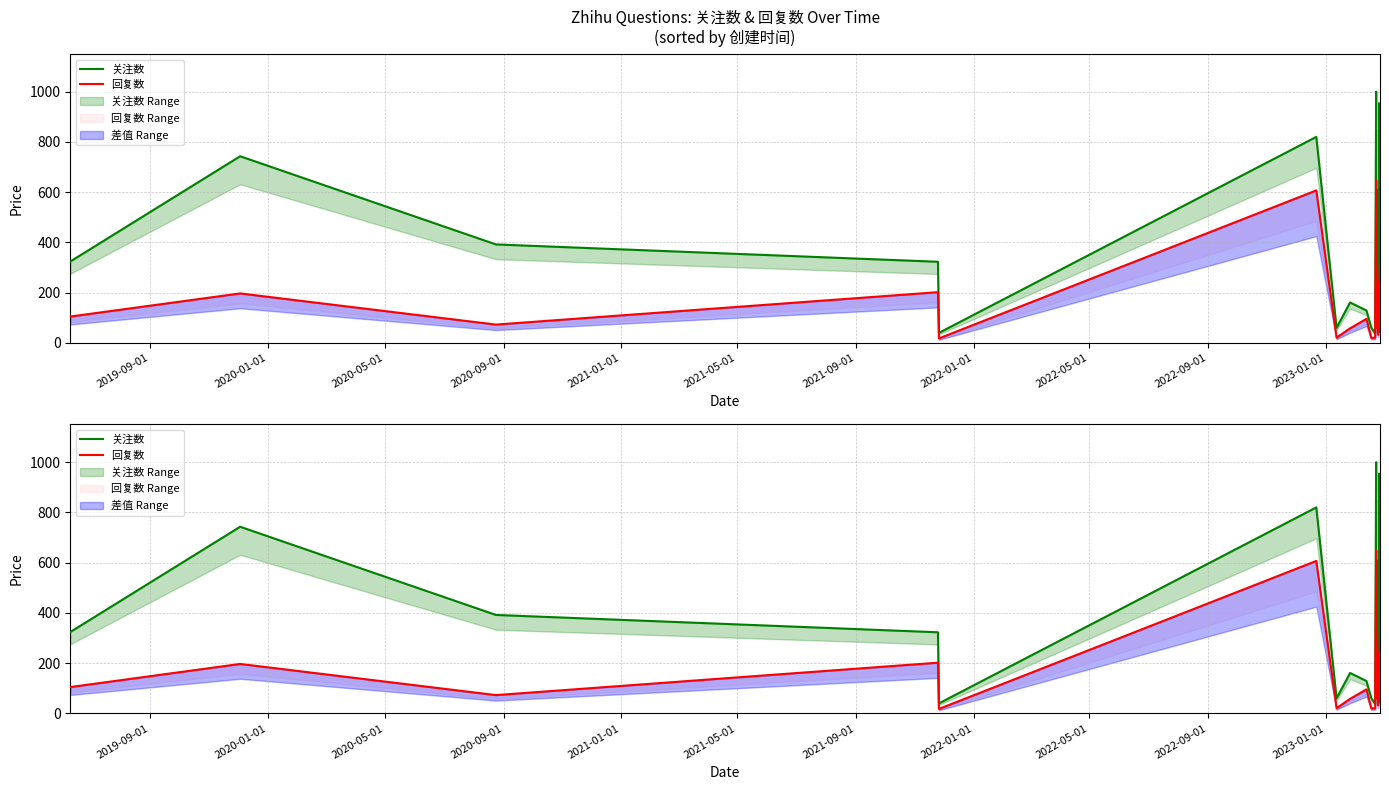

How many lines are shown in the chart?

2